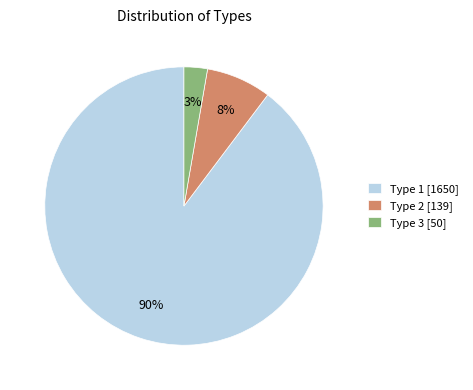

True or false: Type 3 [50] accounts for 17% of the total.

False